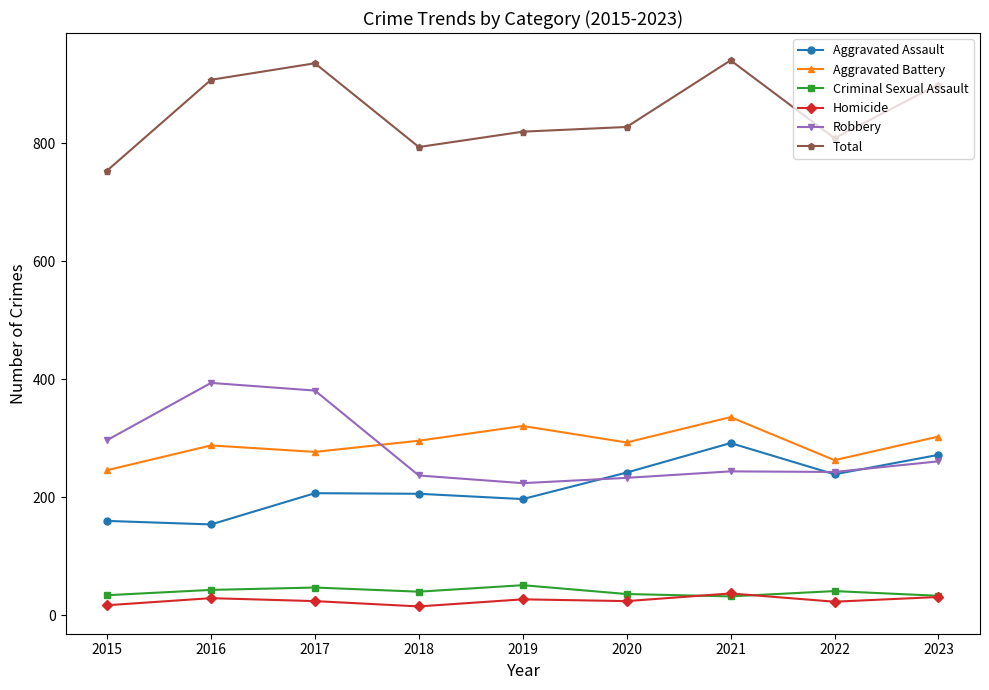

Is it true that Aggravated Battery equals 113 at 2022?

False